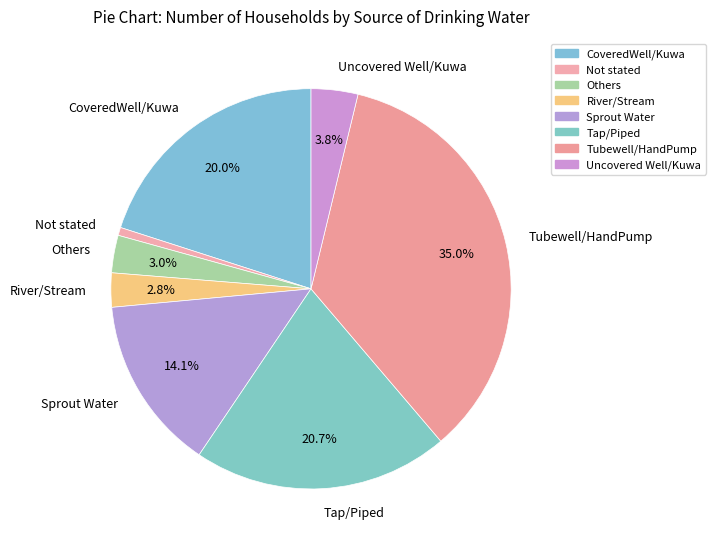

To the nearest percent, what is the average slice percentage?

12%